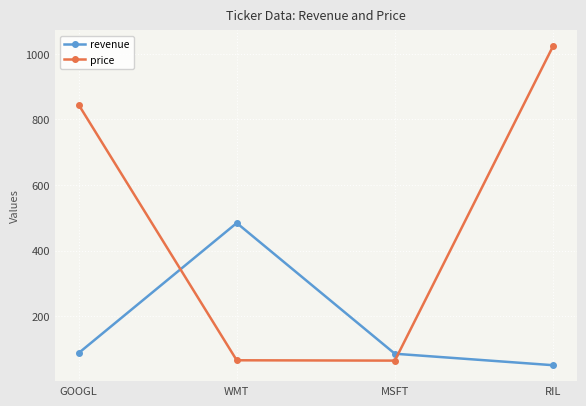

What is the label of the 3rd point from the right?

WMT